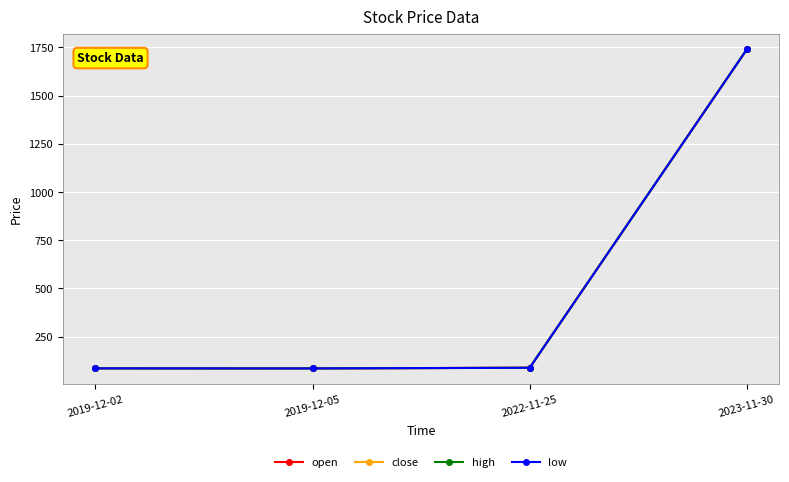

Which series changed the most between 2019-12-02 and 2023-11-30?

open